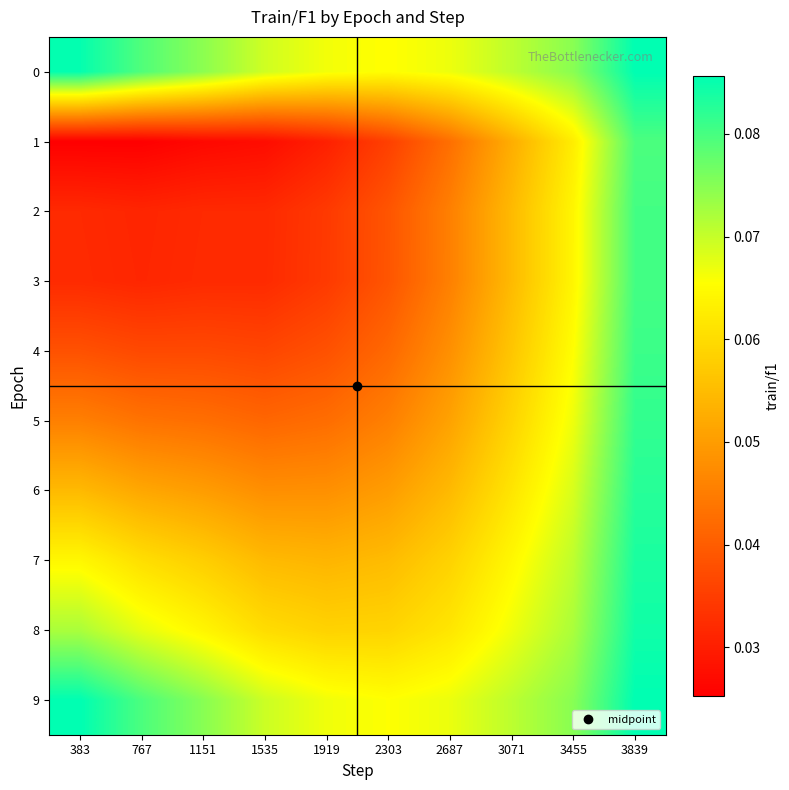

Reading right to left, list all the values displayed in this chart.

0: 3839=0.1	3455=0.1	3071=0.1	2687=0.1	2303=0.1	1919=0.1	1535=0.1	1151=0.1	767=0.1	383=0.1
1: 3839=0.1	3455=0.1	3071=0.1	2687=0.0	2303=0.0	1919=0.0	1535=0.0	1151=0.0	767=0.0	383=0.0
2: 3839=0.1	3455=0.1	3071=0.1	2687=0.0	2303=0.0	1919=0.0	1535=0.0	1151=0.0	767=0.0	383=0.0
3: 3839=0.1	3455=0.1	3071=0.1	2687=0.0	2303=0.0	1919=0.0	1535=0.0	1151=0.0	767=0.0	383=0.0
4: 3839=0.1	3455=0.1	3071=0.1	2687=0.0	2303=0.0	1919=0.0	1535=0.0	1151=0.0	767=0.0	383=0.0
5: 3839=0.1	3455=0.1	3071=0.1	2687=0.1	2303=0.0	1919=0.0	1535=0.0	1151=0.0	767=0.0	383=0.0
6: 3839=0.1	3455=0.1	3071=0.1	2687=0.1	2303=0.1	1919=0.0	1535=0.0	1151=0.1	767=0.1	383=0.1
7: 3839=0.1	3455=0.1	3071=0.1	2687=0.1	2303=0.1	1919=0.1	1535=0.1	1151=0.1	767=0.1	383=0.1
8: 3839=0.1	3455=0.1	3071=0.1	2687=0.1	2303=0.1	1919=0.1	1535=0.1	1151=0.1	767=0.1	383=0.1
9: 3839=0.1	3455=0.1	3071=0.1	2687=0.1	2303=0.1	1919=0.1	1535=0.1	1151=0.1	767=0.1	383=0.1